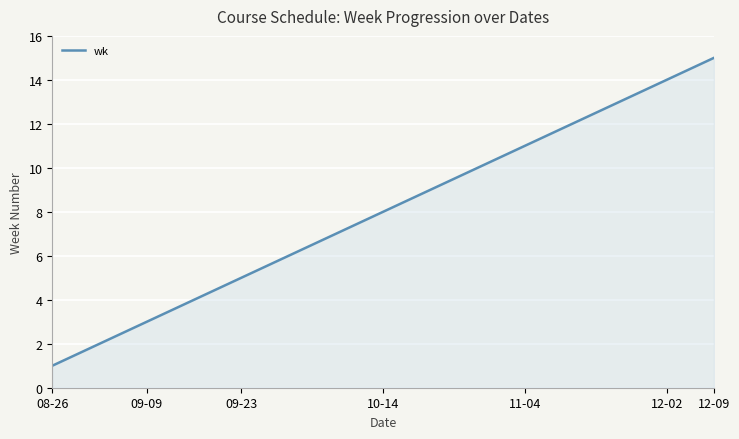

What is the smallest value displayed?

1.0